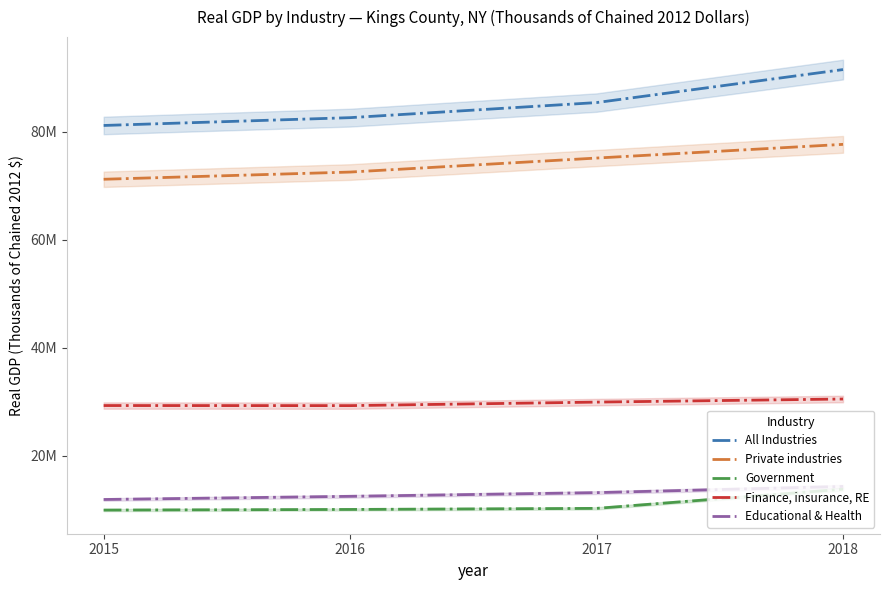

How many values in the Educational & Health series exceed 13205144?

1